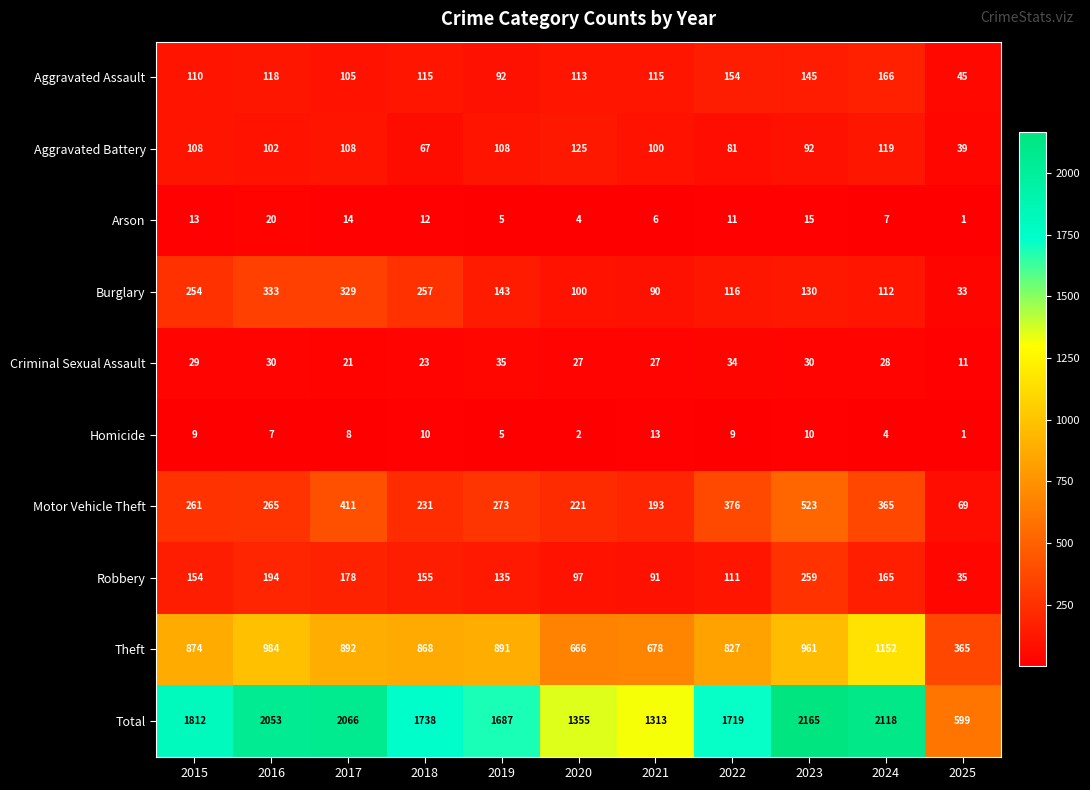

List the series in order of their peak value, lowest first.

Homicide, Arson, Criminal Sexual Assault, Aggravated Battery, Aggravated Assault, Robbery, Burglary, Motor Vehicle Theft, Theft, Total